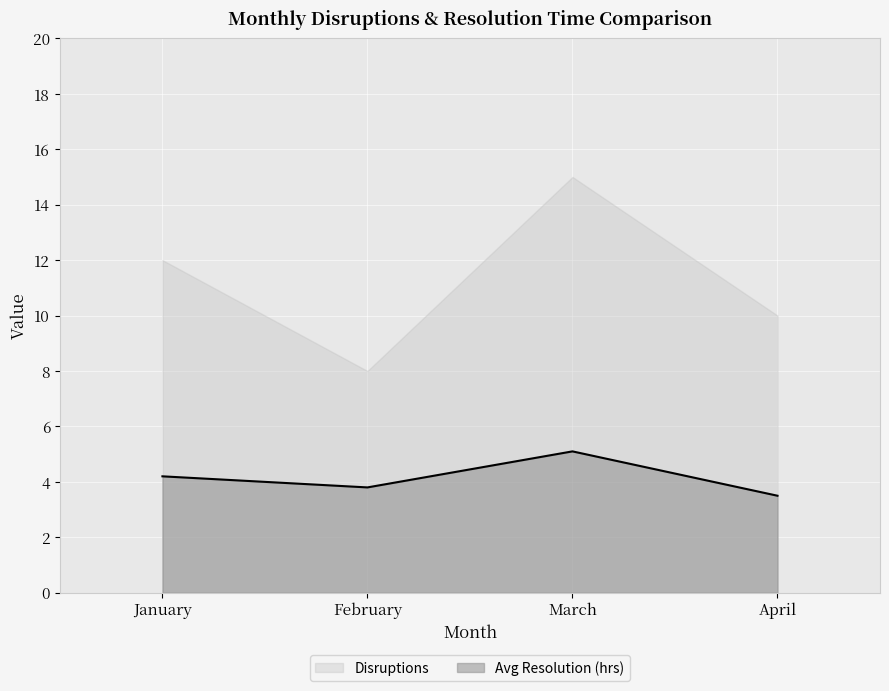

Read the value at February.

3.8